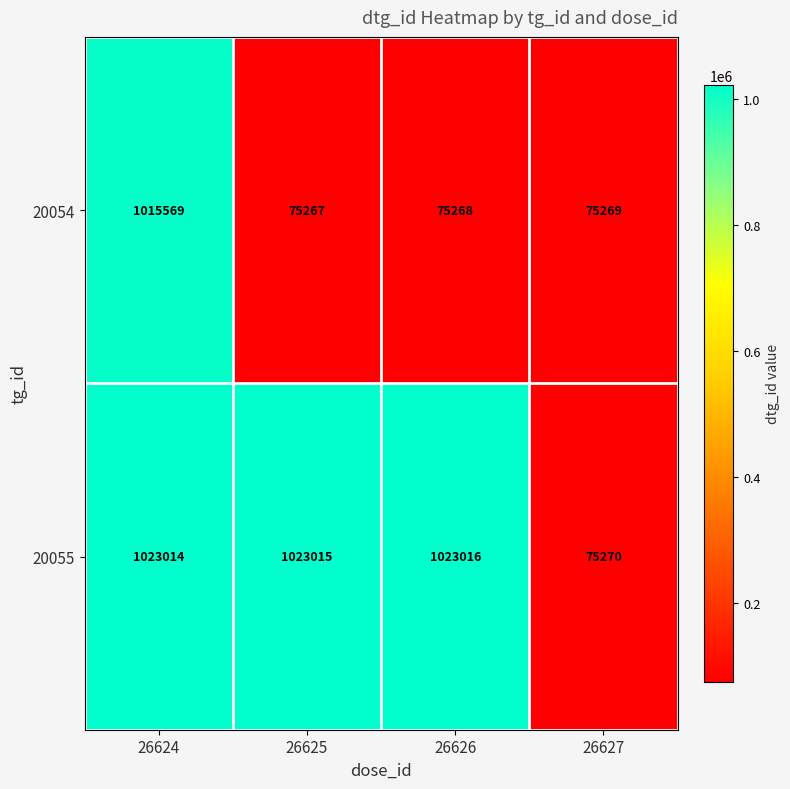

Reading right to left, what are all the values shown in this chart?

20054: 26627=75269	26626=75268	26625=75267	26624=1015569
20055: 26627=75270	26626=1023016	26625=1023015	26624=1023014